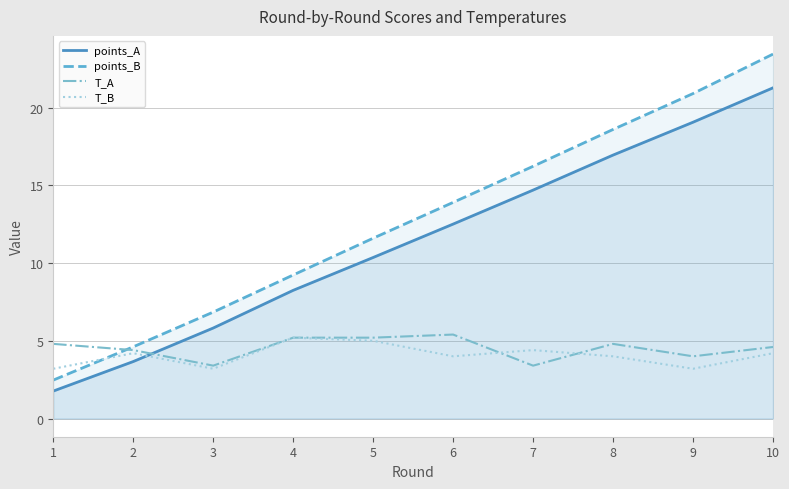

Which category has the lowest value in the points_A series?

1